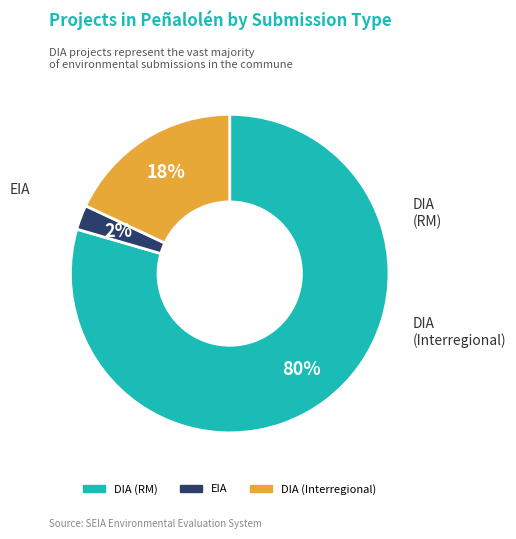

Does any single category account for the majority?

Yes